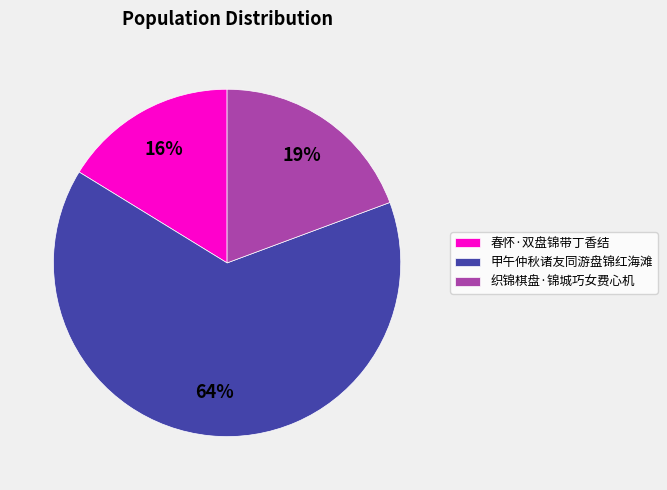

Is there any slice that represents more than half of the pie?

Yes